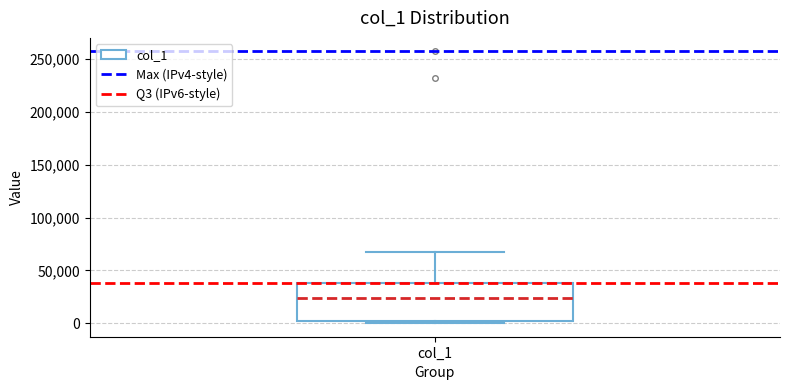

Read this box plot against the y-axis: the position of the median line, the range covered by the box, and the ends of both whiskers. The values are not printed on the chart, so give them approximately, as read against the axis.

median 25000, box 0 to 40000, whiskers 0 (just below the box's lower edge) to 70000